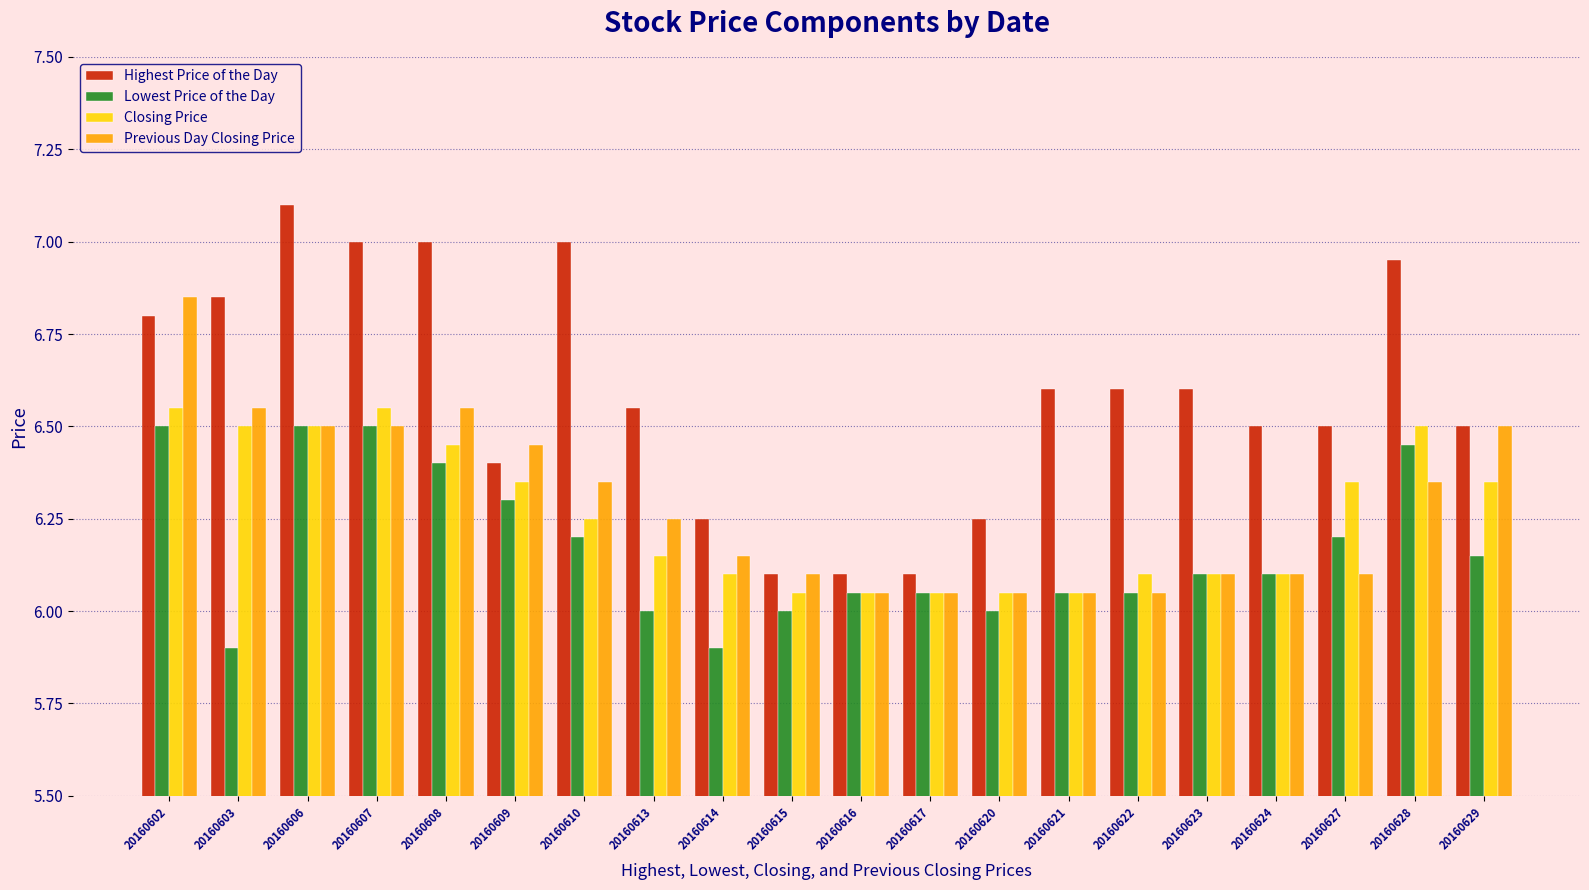

What is the difference between the maximum and minimum values in the Highest Price of the Day series?

1.0